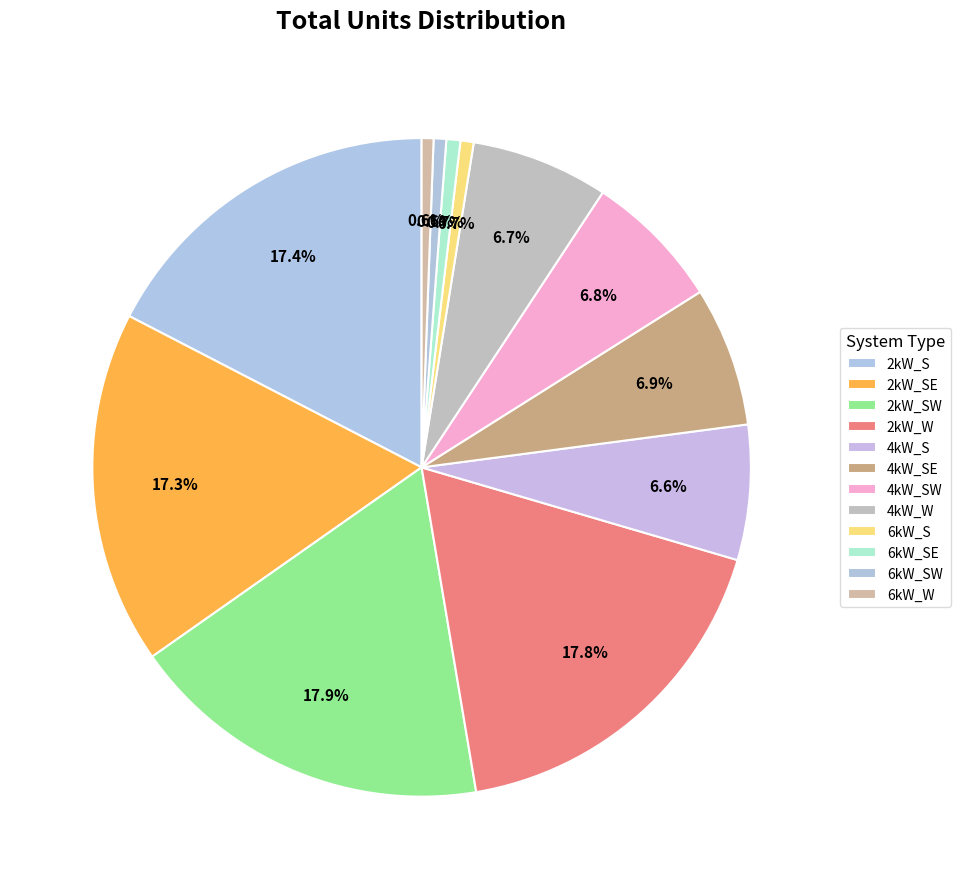

How many segments does this pie chart have?

12